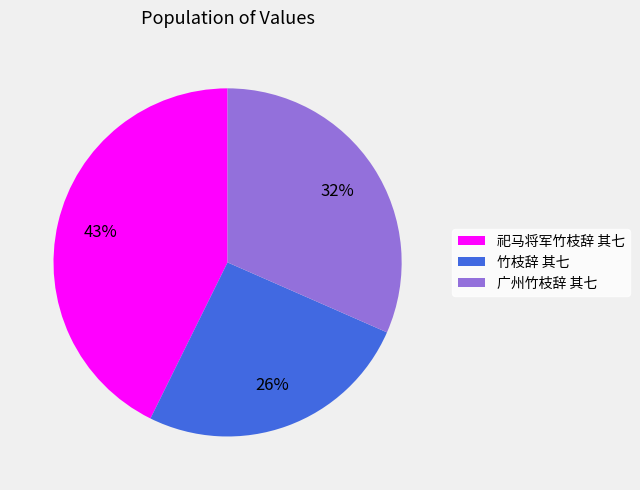

Between 广州竹枝辞 其七 and 竹枝辞 其七, which is larger?

广州竹枝辞 其七